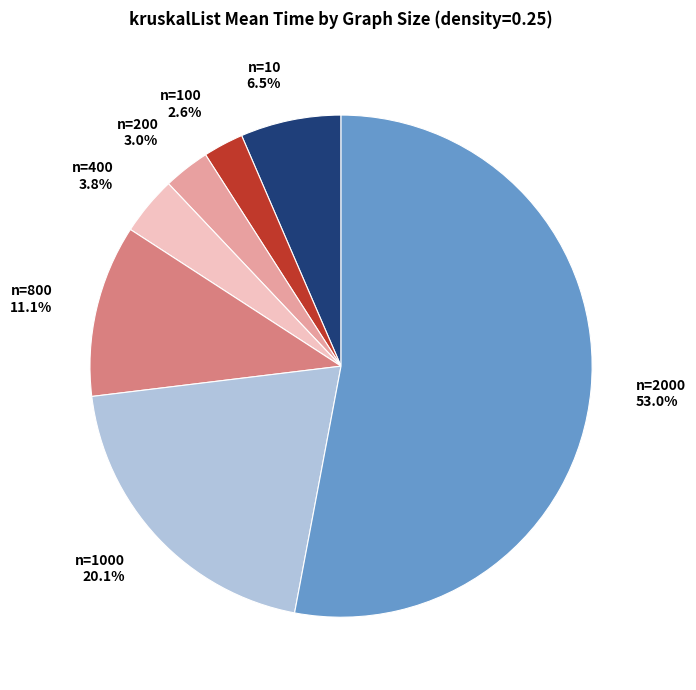

Combined, what portion of the pie is n=2000 53.0% and n=800 11.1%?

64.0%